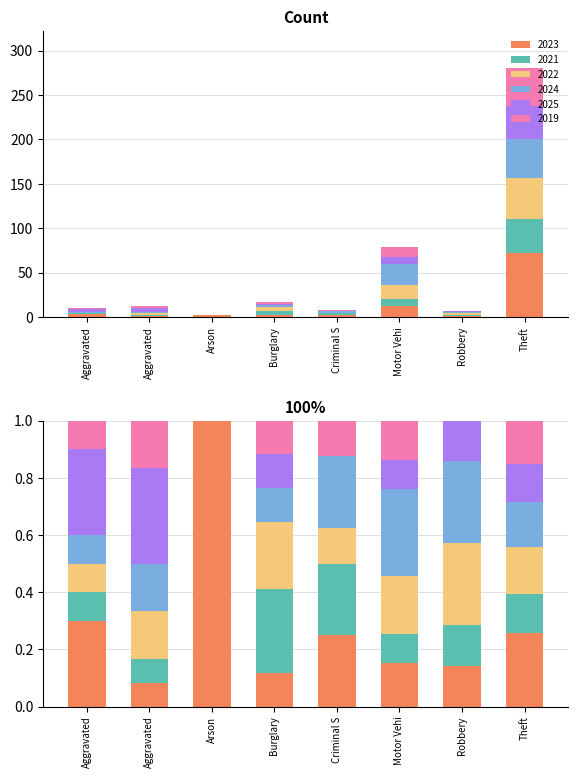

At which category is the sum across all series the highest?

Theft